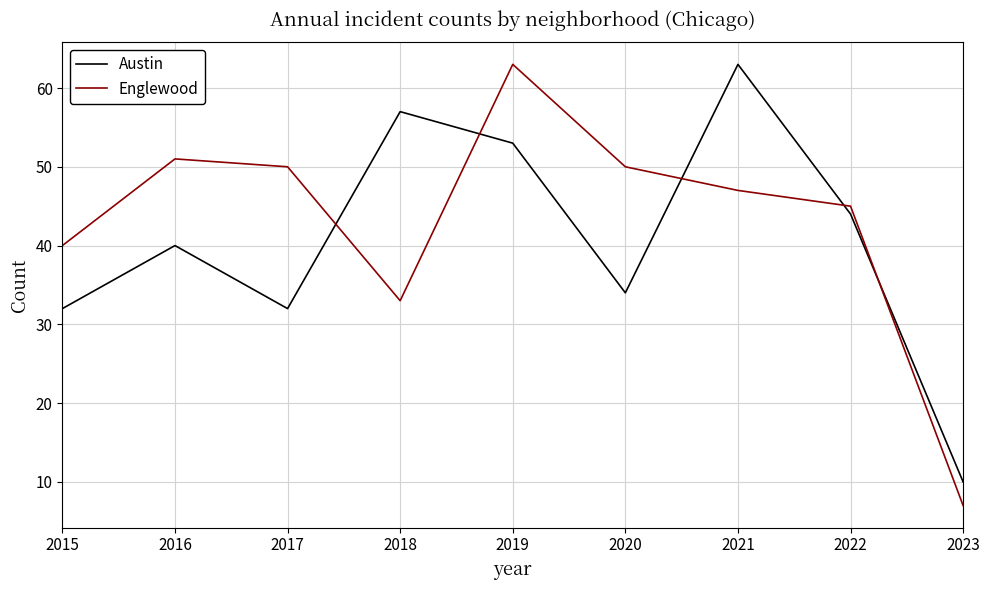

How many lines are shown in the chart?

2